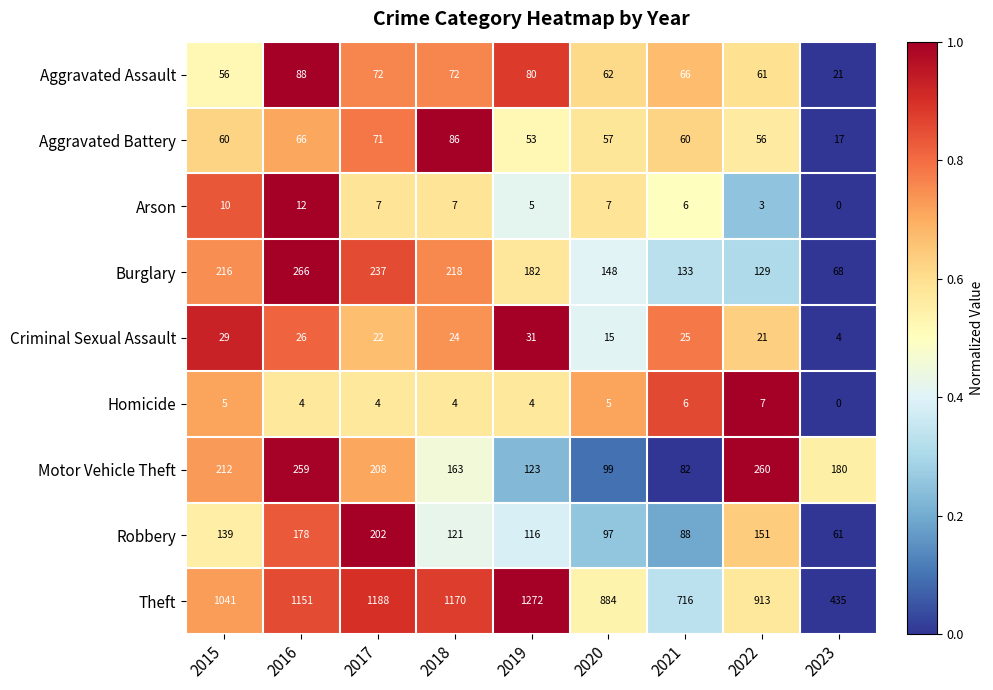

What is the difference between the maximum and second lowest values in the Robbery series?

114